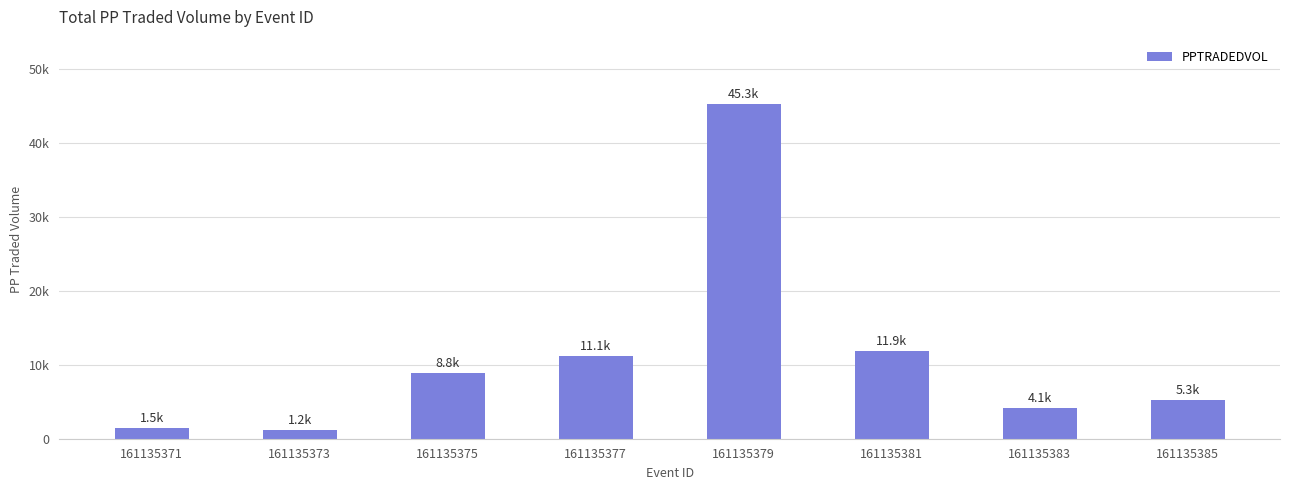

Are the bars grouped side by side (vs. stacked)?

No